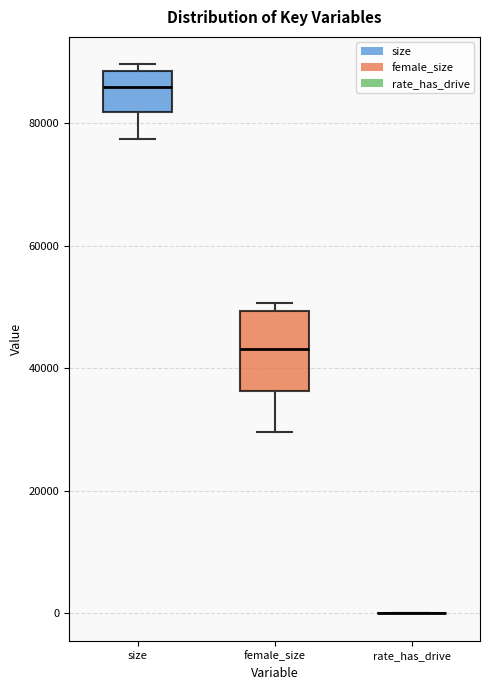

Reading left to right, read every box against the y-axis: the position of its median line, the range the box covers, and the ends of its whiskers. The values are not printed on the chart, so give them approximately, as read against the axis.

size: median 86000, box 82000 to 88000, whiskers 78000 to 90000
female_size: median 44000, box 36000 to 50000, whiskers 30000 to 50000 (just above the box's upper edge)
rate_has_drive: box collapsed to a line at 0, whiskers 0 to 0